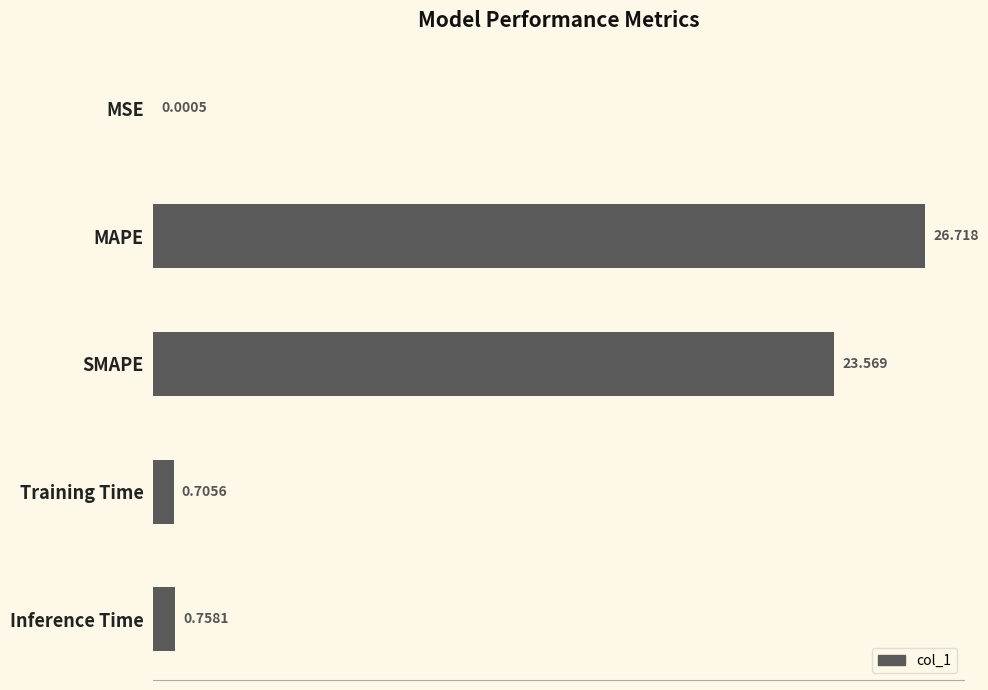

At which label is the value closest to 13?

SMAPE